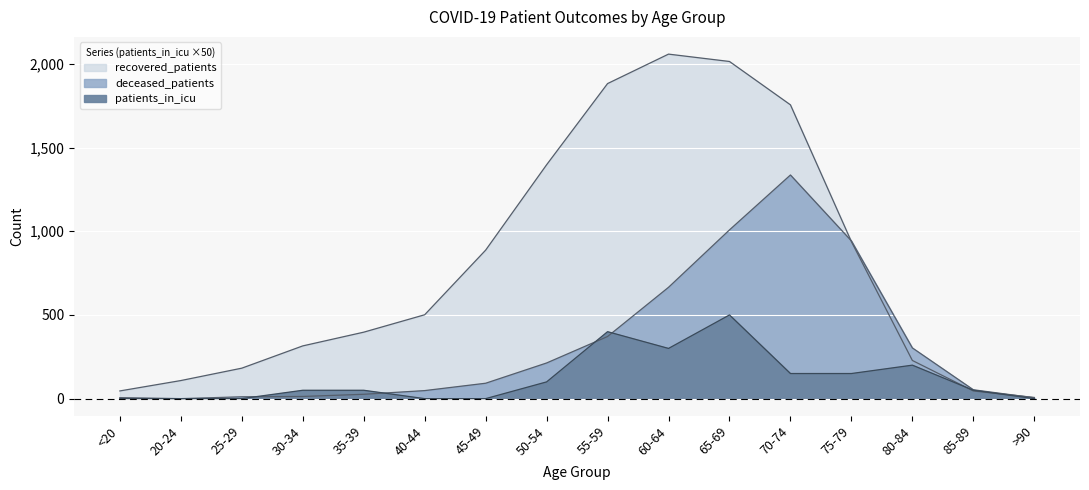

Is it true that deceased_patients equals 9 at <20?

False